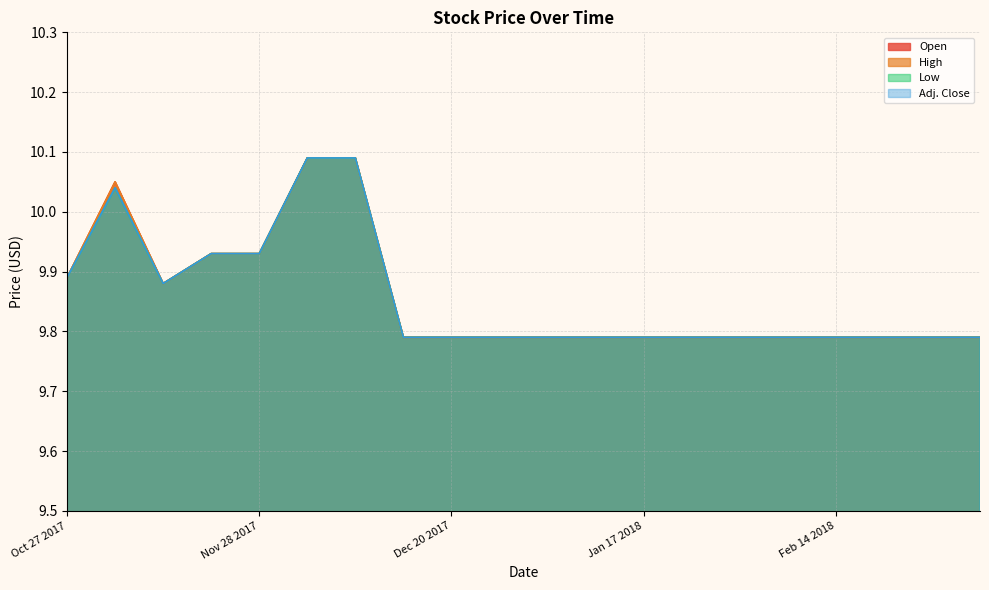

What is the value of the Low point at the 18th from the left?

9.8